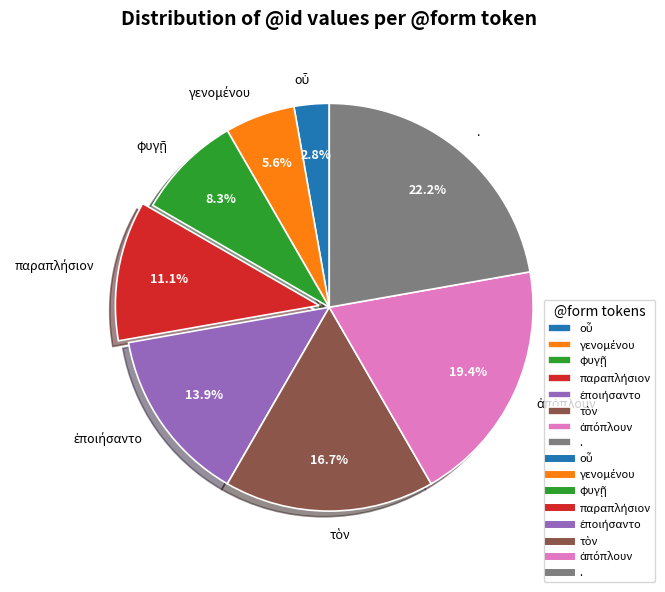

Is there a majority slice in this chart?

No